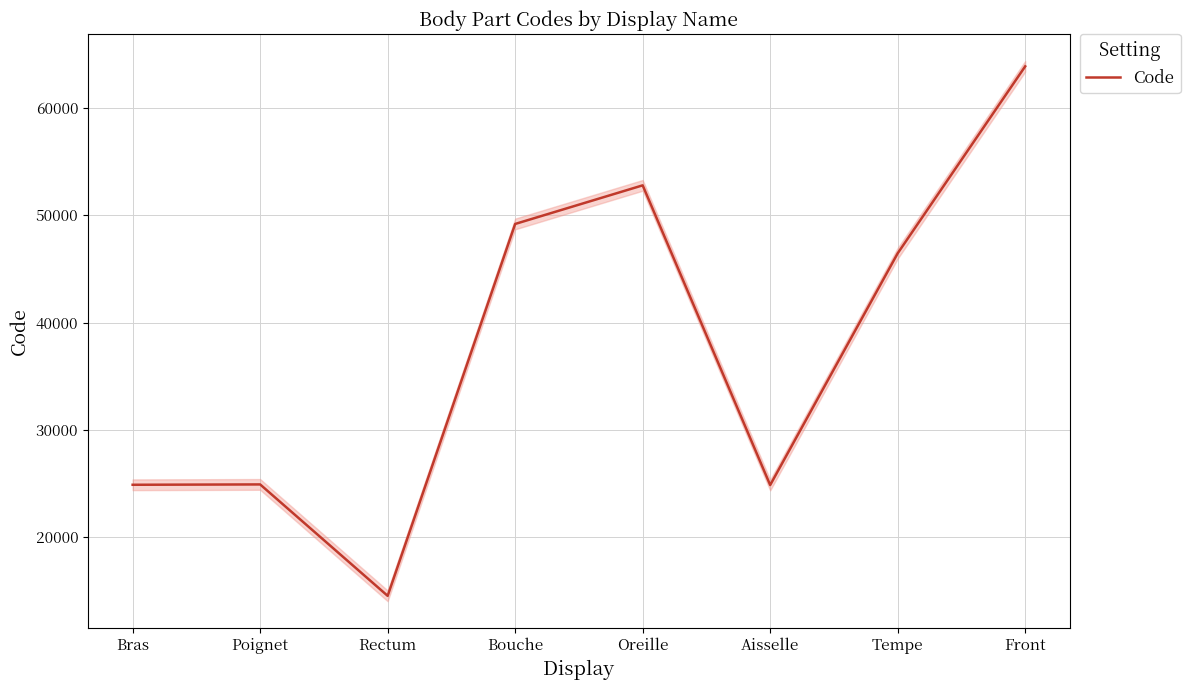

True or false: there are more than 0 points higher than both neighbors.

True